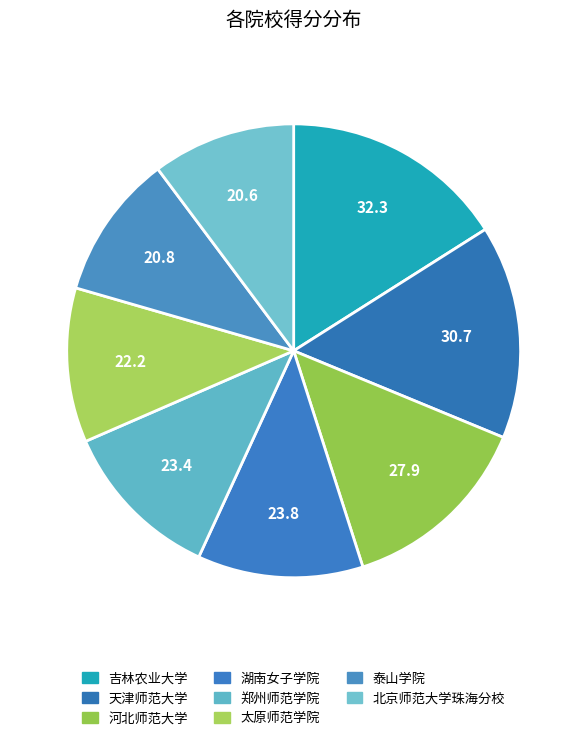

Is the sum of 湖南女子学院 and 太原师范学院 greater than half?

No